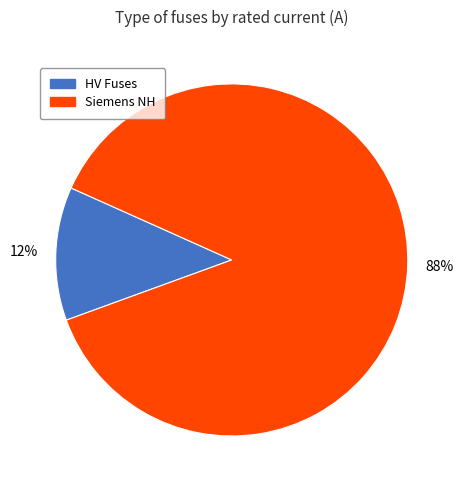

Between HV Fuses and Siemens NH, which is larger?

Siemens NH